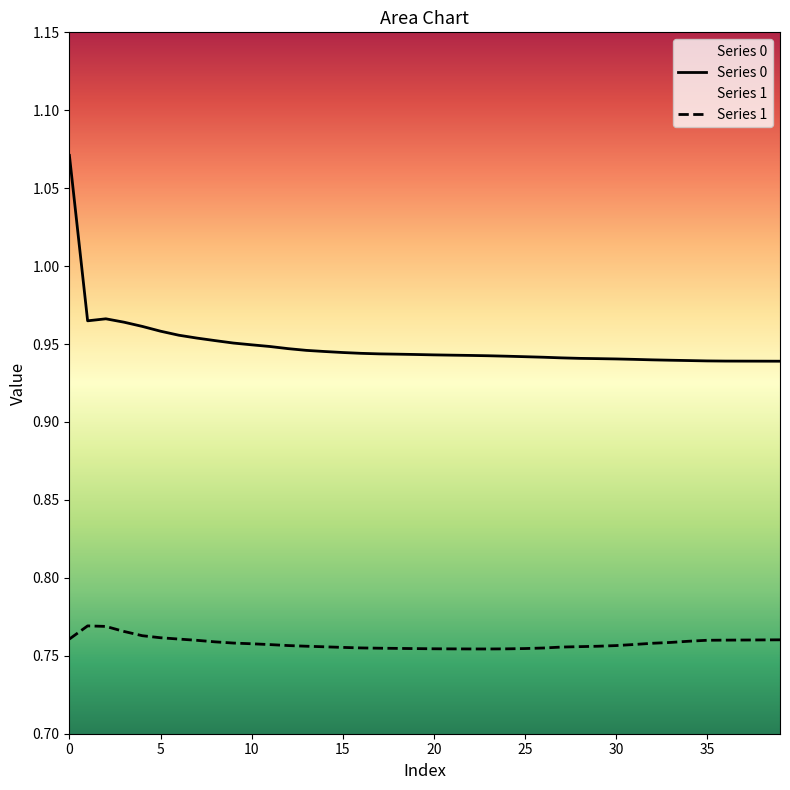

How many interior local peaks does the Series 1 series have?

1